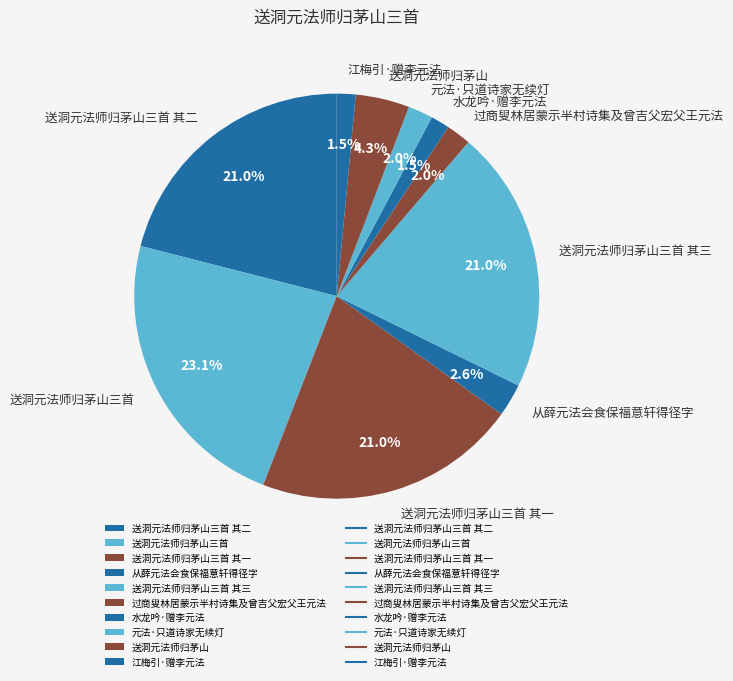

Which has a higher value, 送洞元法师归茅山三首 其三 or 过商叟林居蒙示半村诗集及曾吉父宏父王元法?

送洞元法师归茅山三首 其三